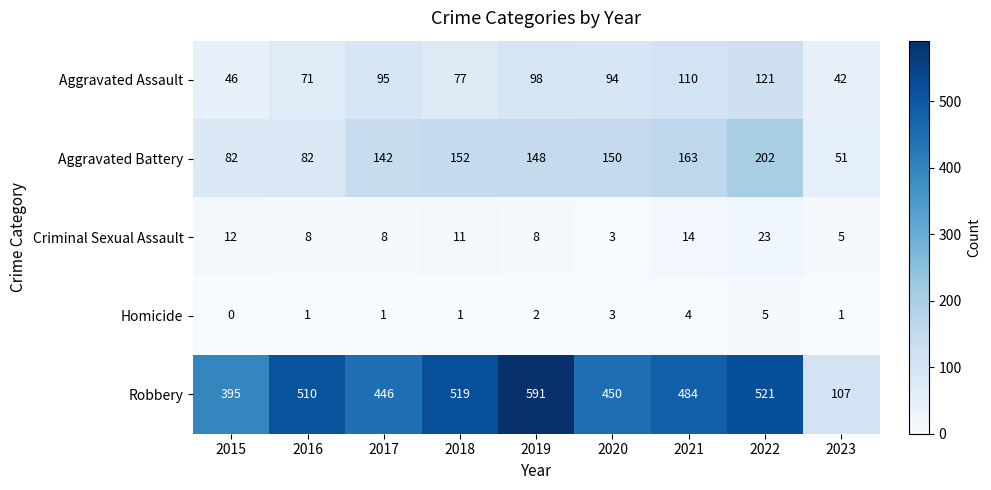

Which series has the widest spread of values?

Robbery